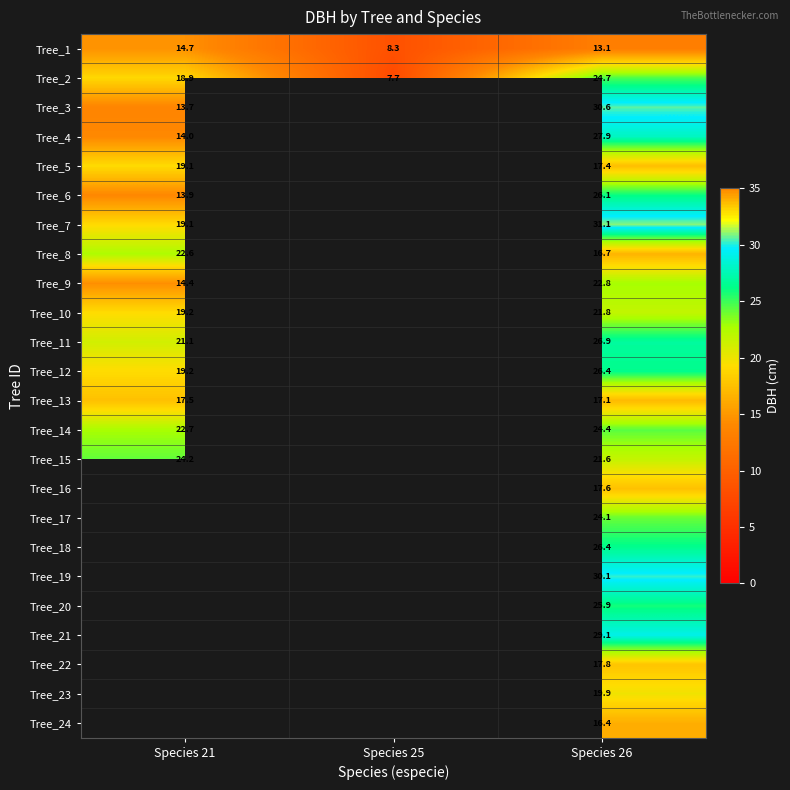

How many data points in Tree_1 are above 13?

2